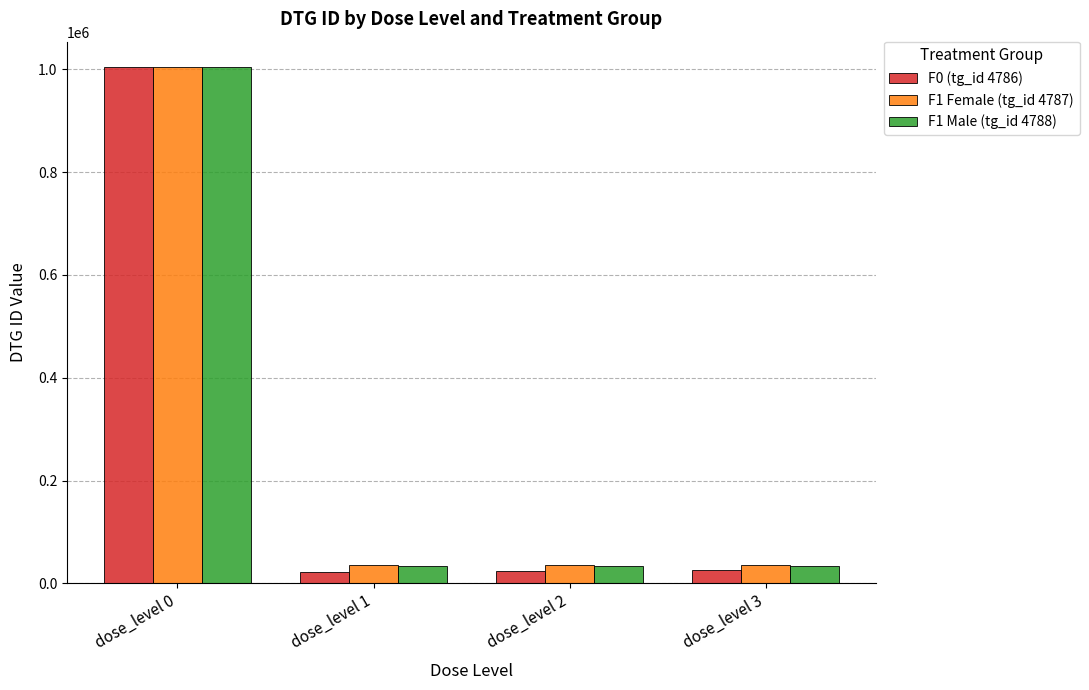

How many groups of bars are there?

4